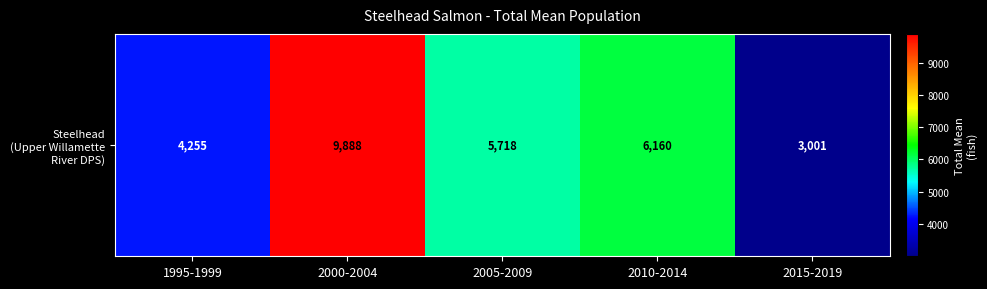

What is the difference between the second highest and minimum values?

3159.4